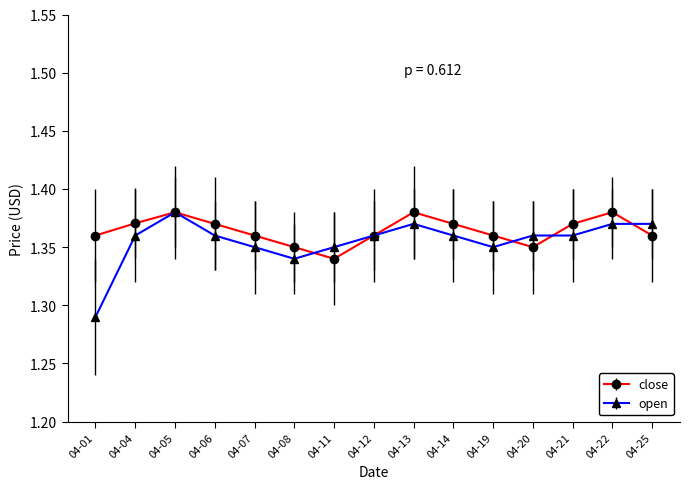

At which label does close reach its minimum?

04-11